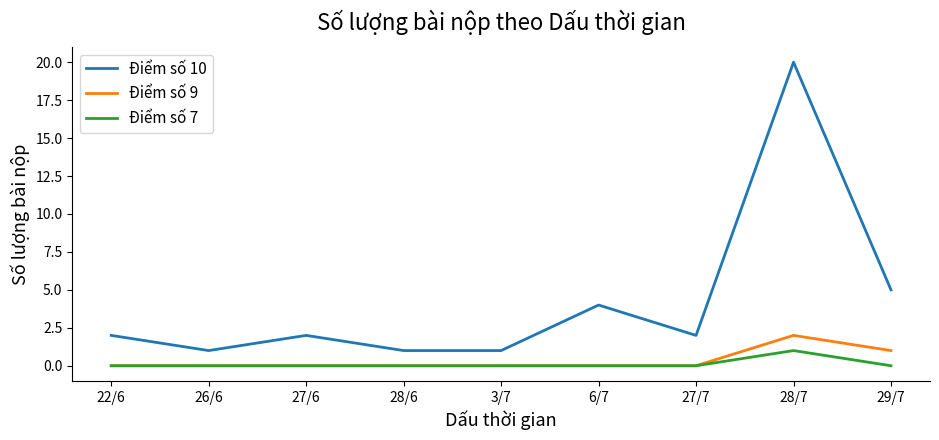

The value of Điểm số 7 at 6/7 is 0. True or false?

True